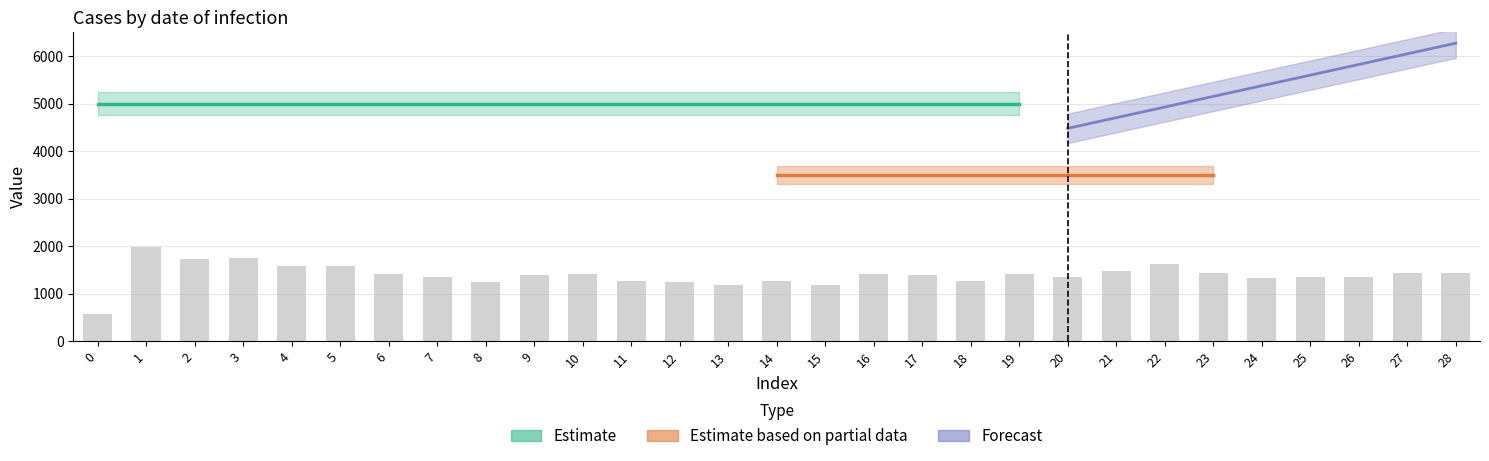

What is the value of the 18th bar from the left?

1384.6